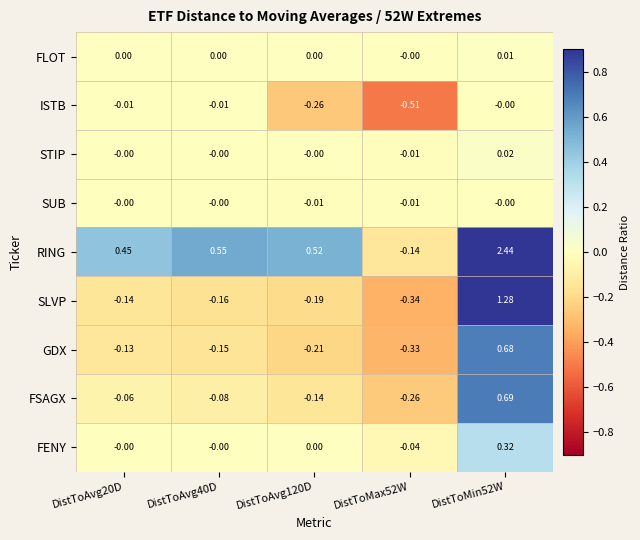

Is the value of FENY at DistToAvg40D greater than the value of SUB at DistToAvg120D?

Yes